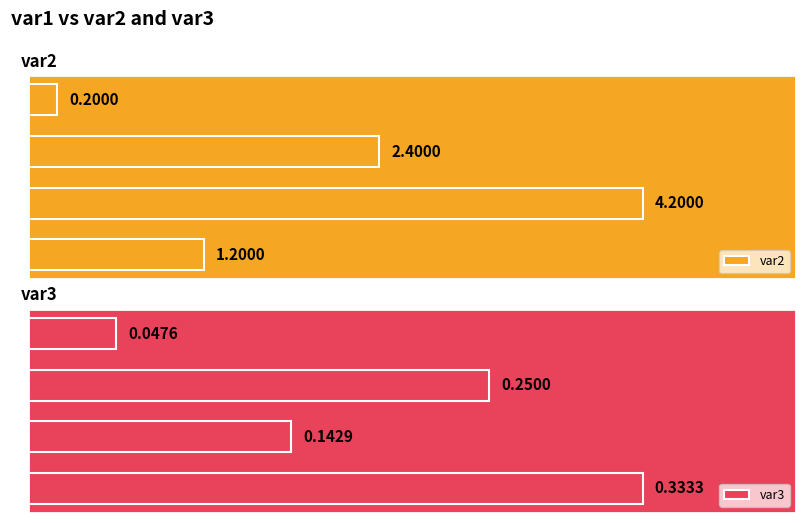

List the series in order of their peak value, lowest first.

var3, var2